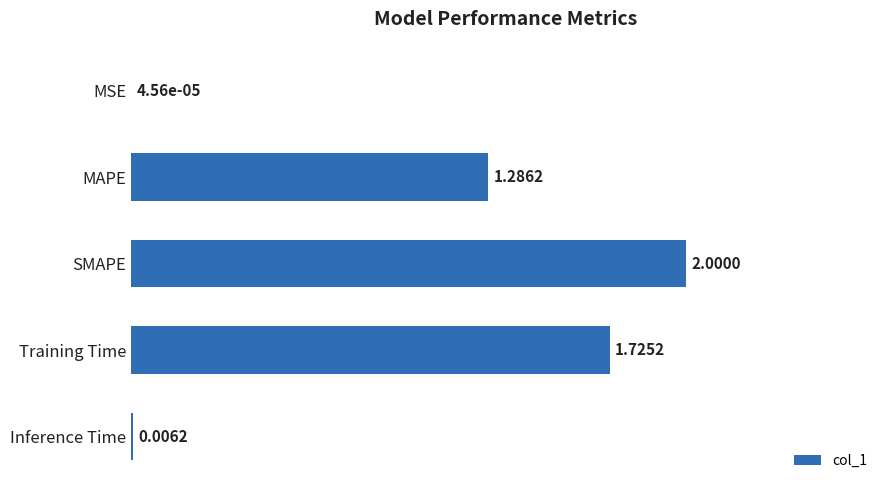

Count the number of categories in the chart.

5